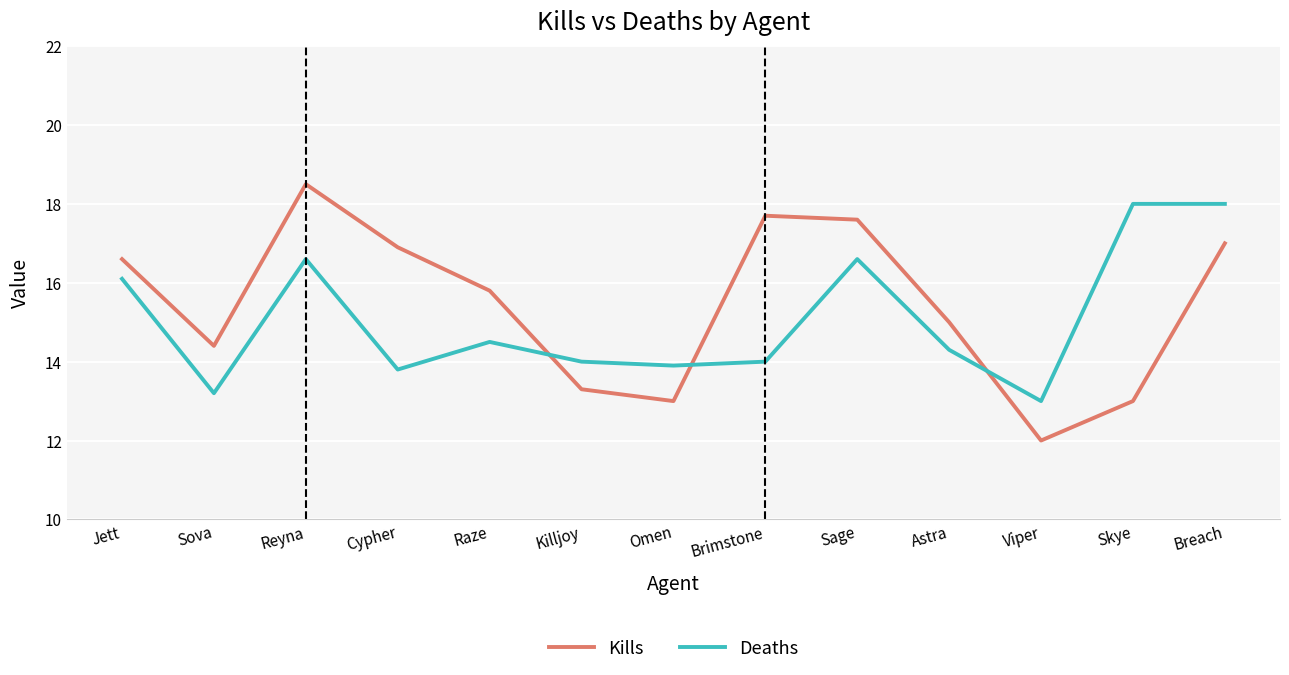

What is the greatest value displayed?

18.5